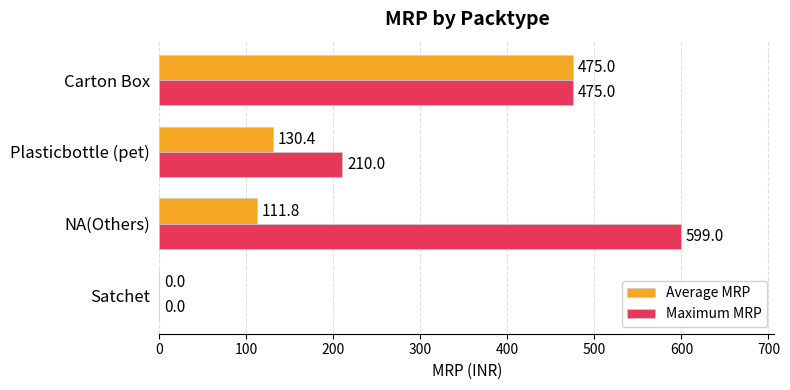

What is the sum of the Maximum MRP values at Plasticbottle (pet) and NA(Others)?

809.0